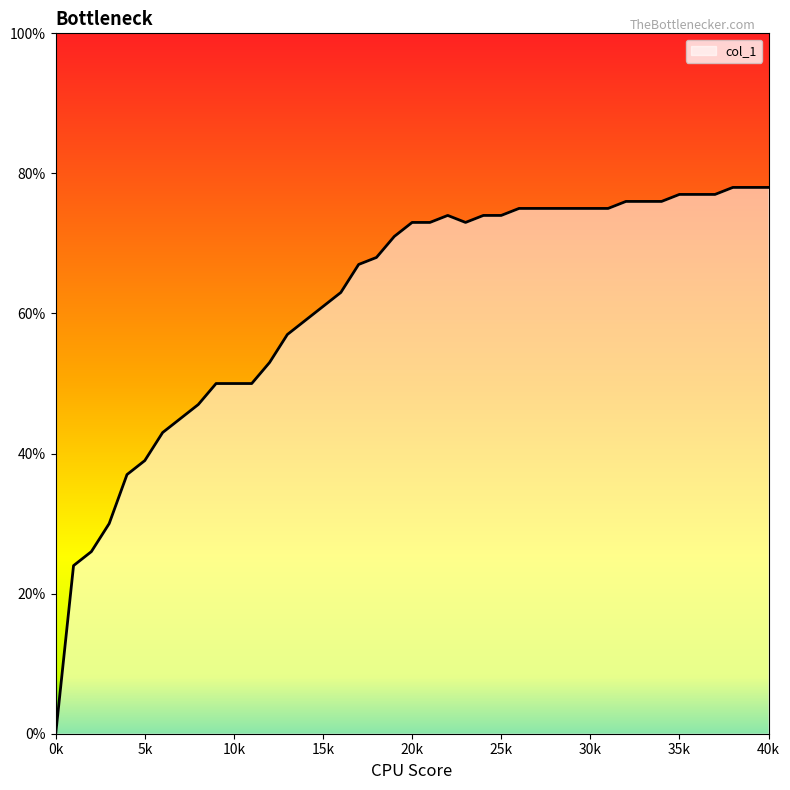

Rank the categories by value from lowest to highest.

0, 1, 2, 3, 4, 5, 6, 7, 8, 9, 10, 11, 12, 13, 14, 15, 16, 17, 18, 19, 20, 21, 23, 22, 24, 25, 26, 27, 28, 29, 31, 32, 33, 34, 35, 36, 37, 38, 39, 40